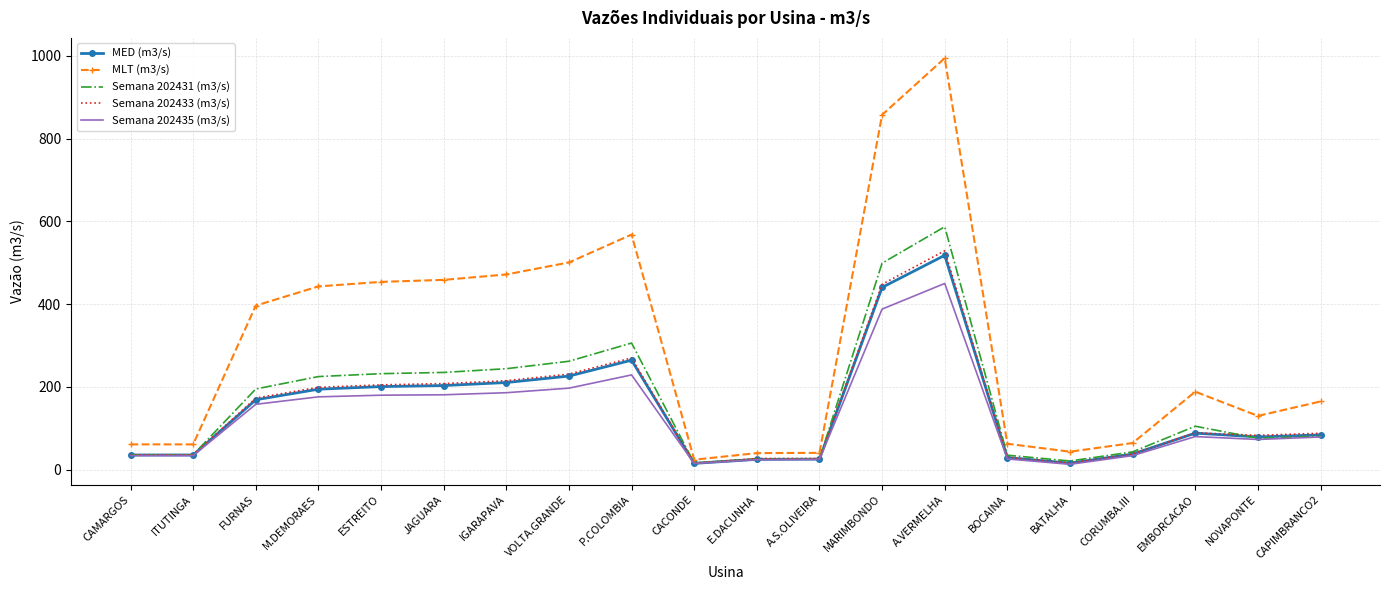

What is the difference between the Semana 202433 (m3/s) values at BOCAINA and E.DACUNHA?

3.0